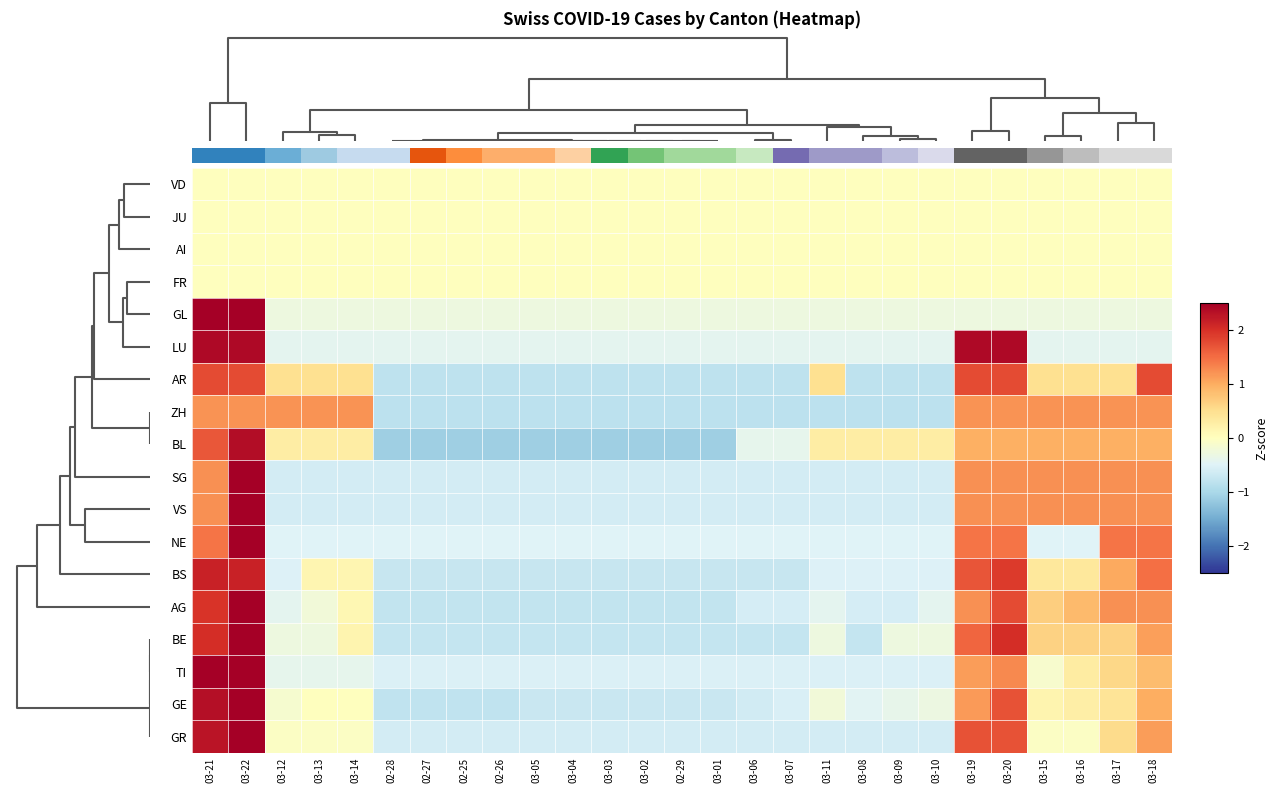

What is the minimum value for BS?

-0.7